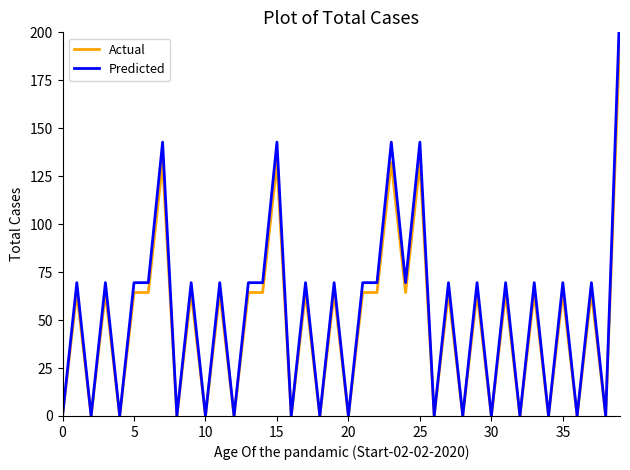

What is the label of the 11th point from the left?

10